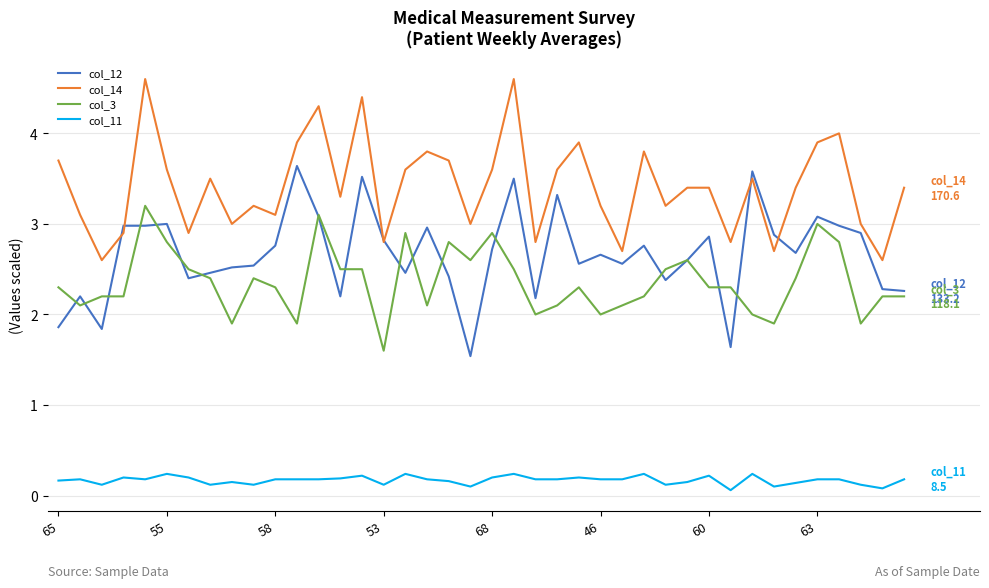

What is the sum of all col_3 values?

94.5